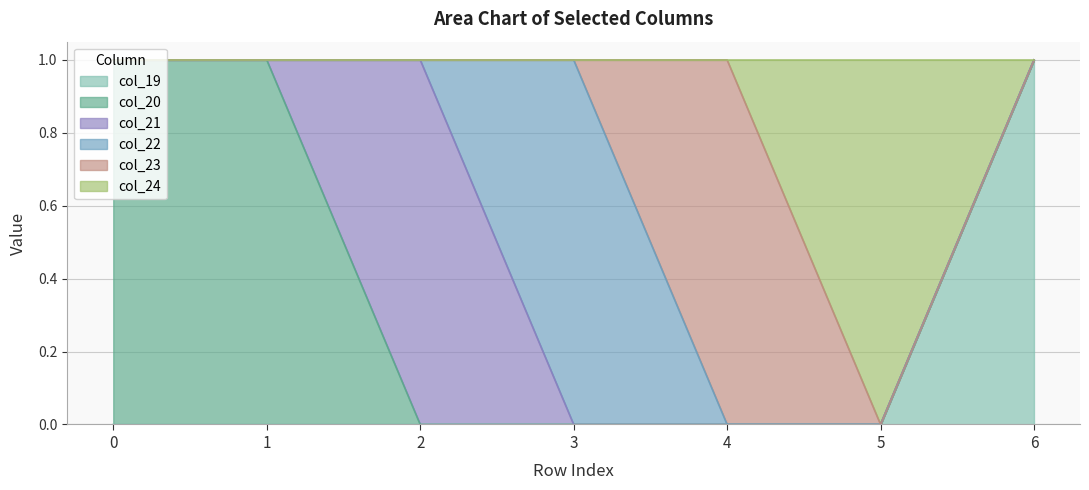

Which series has the largest total across all categories?

col_20